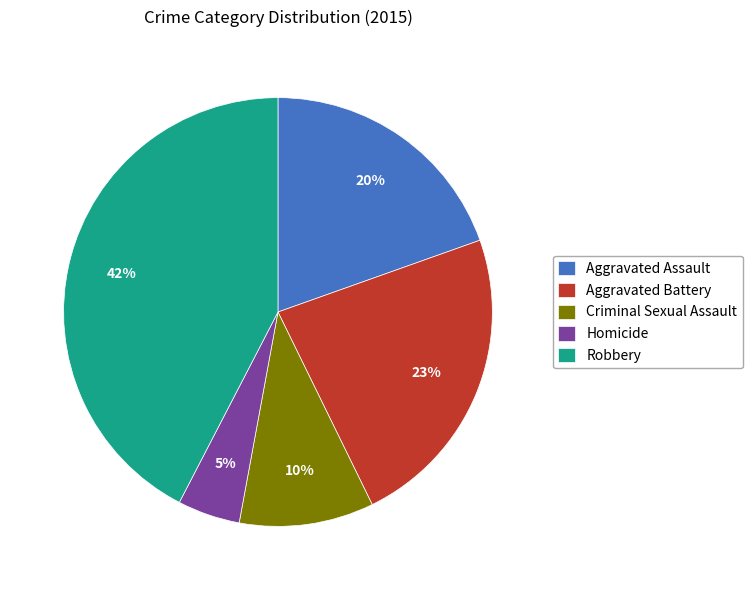

To the nearest percent, what percentage of the pie is Aggravated Assault?

20%